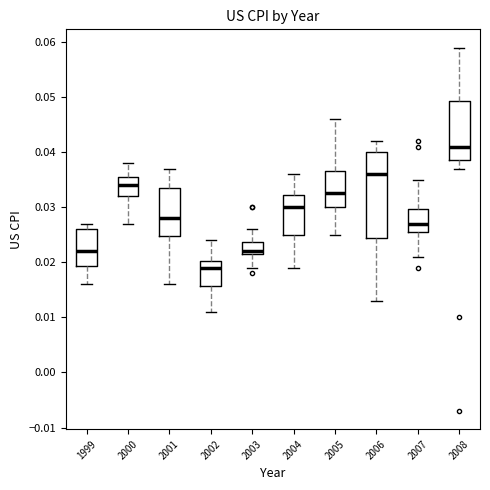

Reading left to right, read every box against the y-axis: the position of its median line, the range the box covers, and the ends of its whiskers. The values are not printed on the chart, so give them approximately, as read against the axis.

1999: median 0.022, box 0.019 to 0.026, whiskers 0.016 to 0.027
2000: median 0.034, box 0.032 to 0.036, whiskers 0.027 to 0.038
2001: median 0.028, box 0.025 to 0.034, whiskers 0.016 to 0.037
2002: median 0.019, box 0.016 to 0.020, whiskers 0.011 to 0.024
2003: median 0.022 (just above the box's lower edge), box 0.022 to 0.024, whiskers 0.019 to 0.026
2004: median 0.030, box 0.025 to 0.032, whiskers 0.019 to 0.036
2005: median 0.033, box 0.030 to 0.037, whiskers 0.025 to 0.046
2006: median 0.036, box 0.025 to 0.040, whiskers 0.013 to 0.042
2007: median 0.027, box 0.026 to 0.030, whiskers 0.021 to 0.035
2008: median 0.041, box 0.039 to 0.049, whiskers 0.037 to 0.059